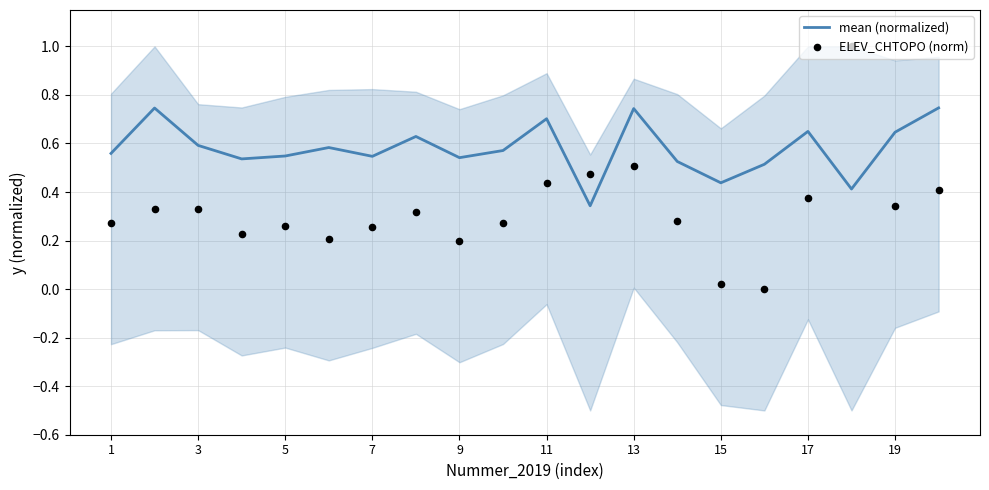

Is it true that mean (normalized) equals 0.1 at 19?

False